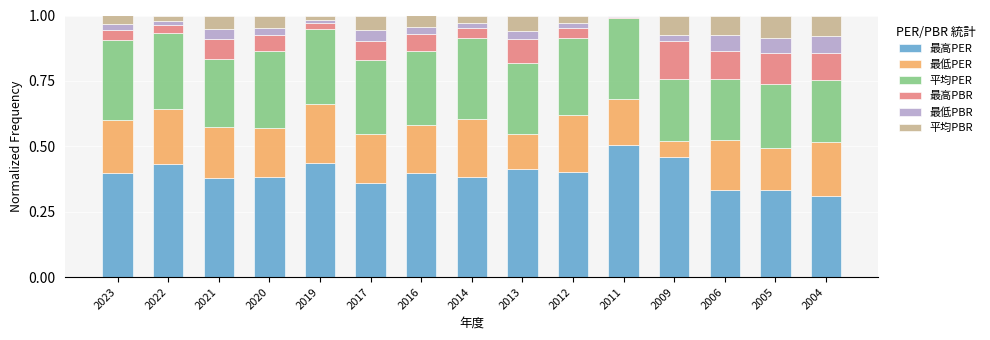

The 最高PER series shows 0.5 at 2011. True or false?

True